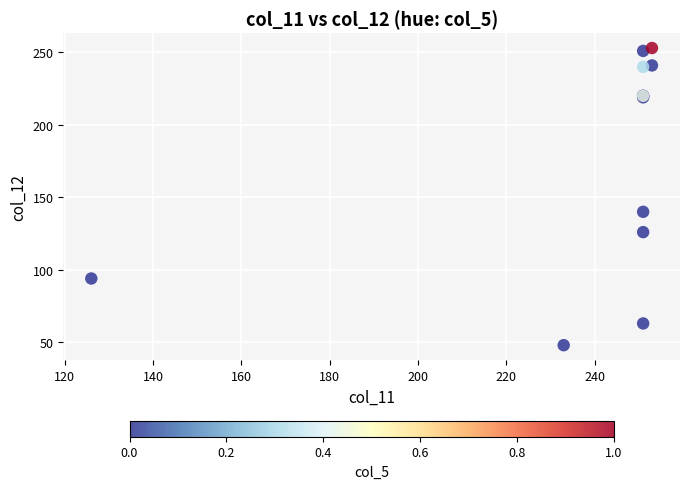

What Y value in the scatter plot is closest to 150?

140